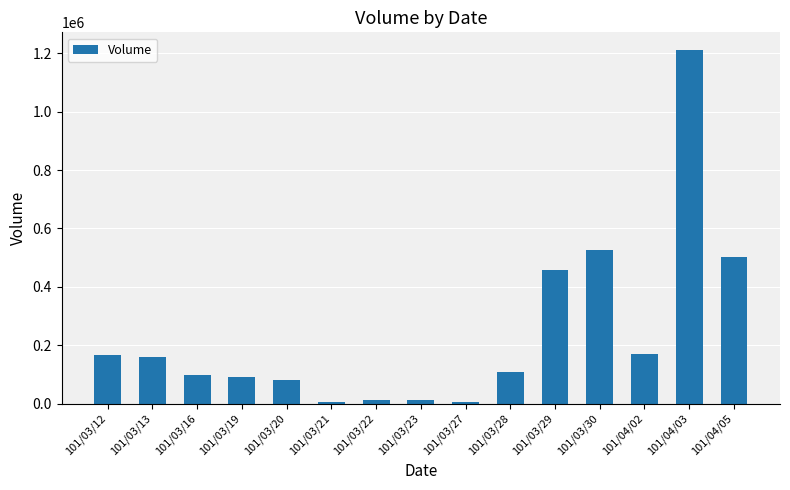

The chart shows a value of 99000 at 101/03/16. True or false?

True